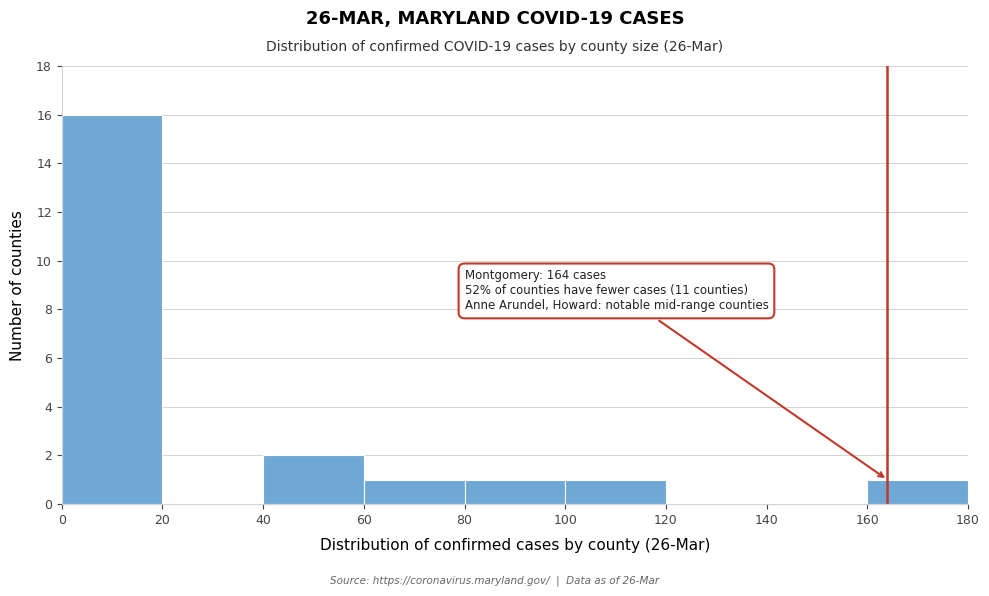

Over which range of the x-axis is the bar tallest?

0 to 20